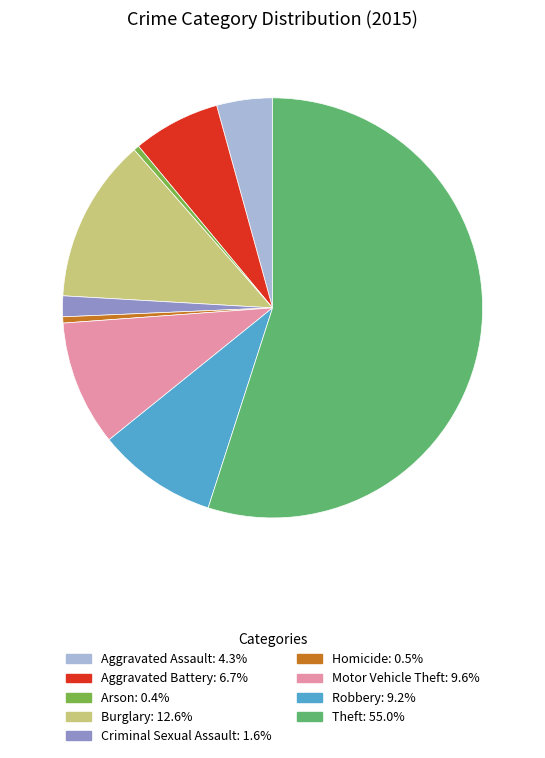

Which has a higher value, Aggravated Battery or Theft?

Theft